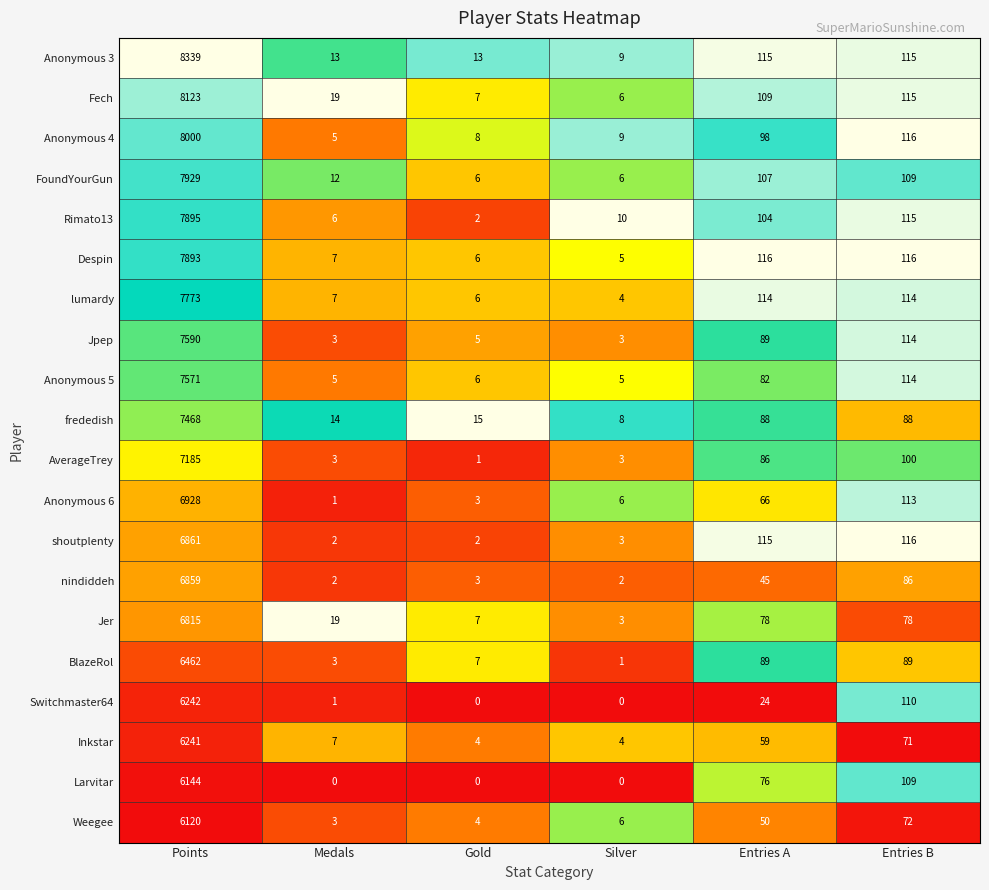

What is the difference between the highest and lowest values at Entries A?

92